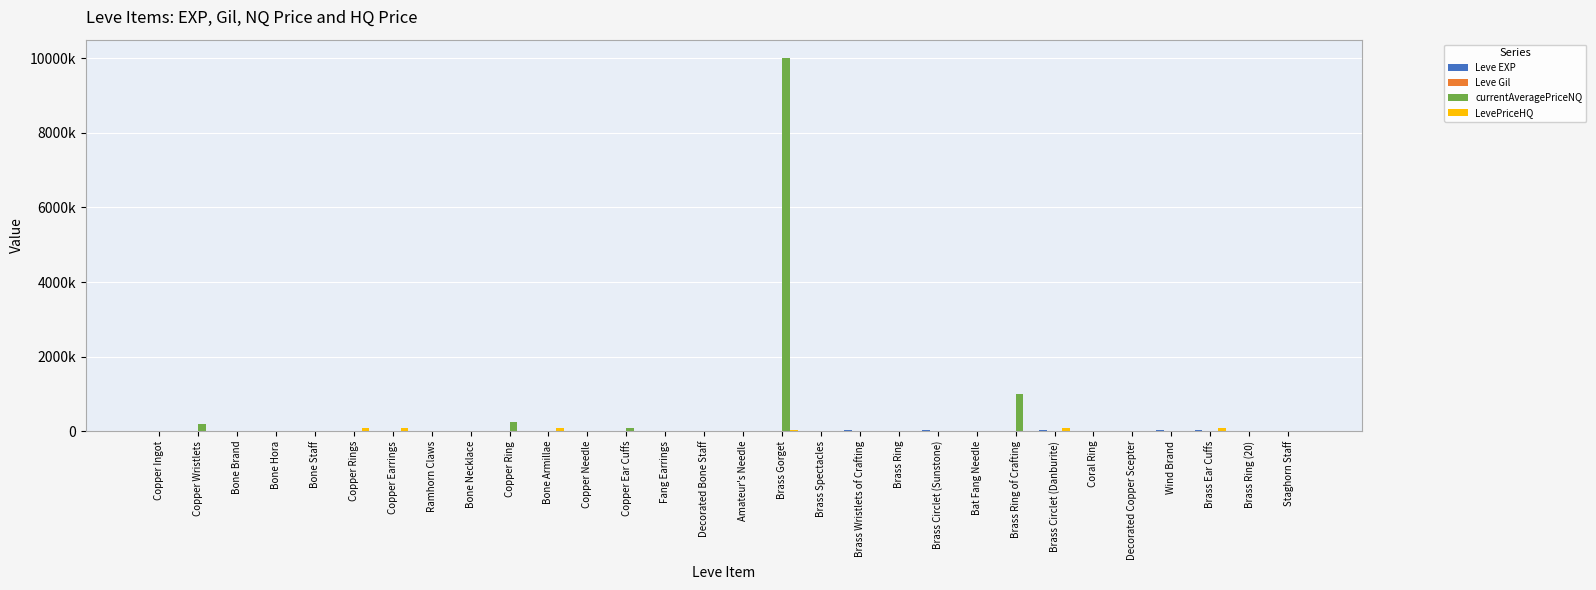

What are all the series names shown in the legend?

Leve EXP, Leve Gil, currentAveragePriceNQ, LevePriceHQ